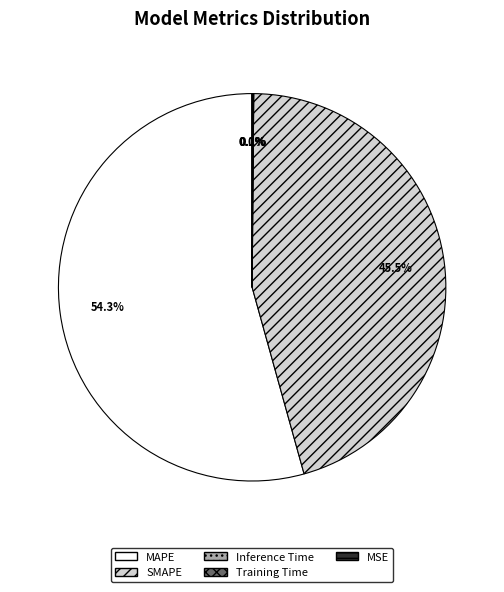

Which slice is the largest?

MAPE